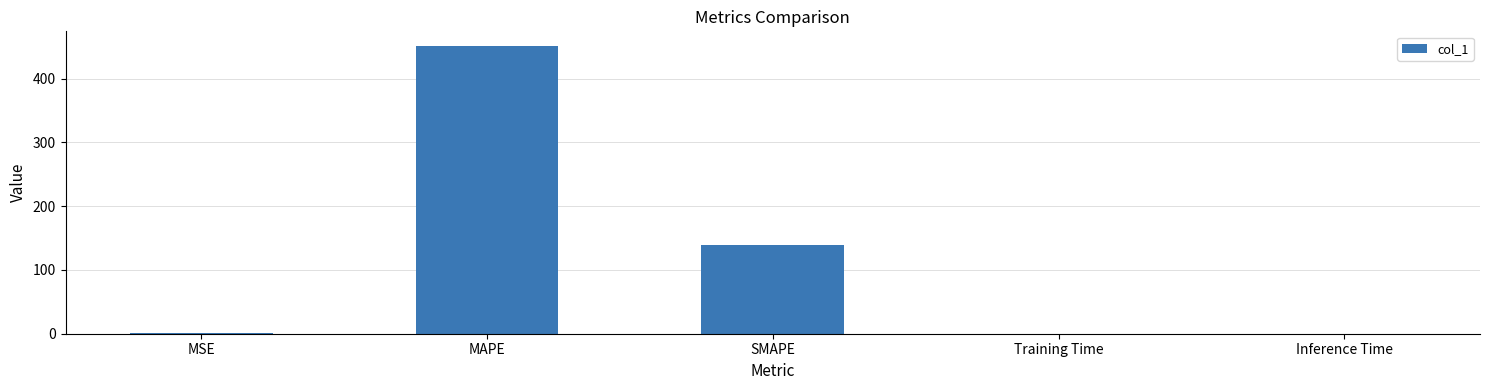

Read the value at SMAPE.

138.6